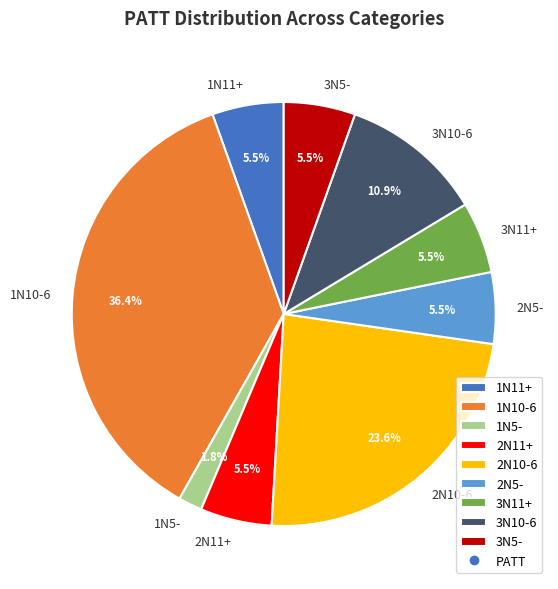

How many segments does this pie chart have?

9